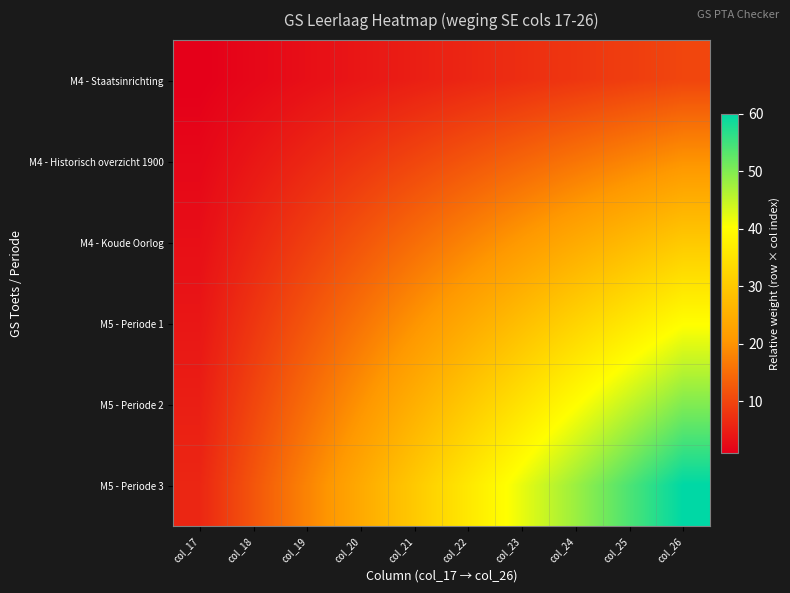

Reading left to right, transcribe all the data shown in this chart.

M4 - Staatsinrichting: col_17=1	col_18=2	col_19=3	col_20=4	col_21=5	col_22=6	col_23=7	col_24=8	col_25=9	col_26=10
M4 - Historisch overzicht 1900: col_17=2	col_18=4	col_19=6	col_20=8	col_21=10	col_22=12	col_23=14	col_24=16	col_25=18	col_26=20
M4 - Koude Oorlog: col_17=3	col_18=6	col_19=9	col_20=12	col_21=15	col_22=18	col_23=21	col_24=24	col_25=27	col_26=30
M5 - Periode 1: col_17=4	col_18=8	col_19=12	col_20=16	col_21=20	col_22=24	col_23=28	col_24=32	col_25=36	col_26=40
M5 - Periode 2: col_17=5	col_18=10	col_19=15	col_20=20	col_21=25	col_22=30	col_23=35	col_24=40	col_25=45	col_26=50
M5 - Periode 3: col_17=6	col_18=12	col_19=18	col_20=24	col_21=30	col_22=36	col_23=42	col_24=48	col_25=54	col_26=60